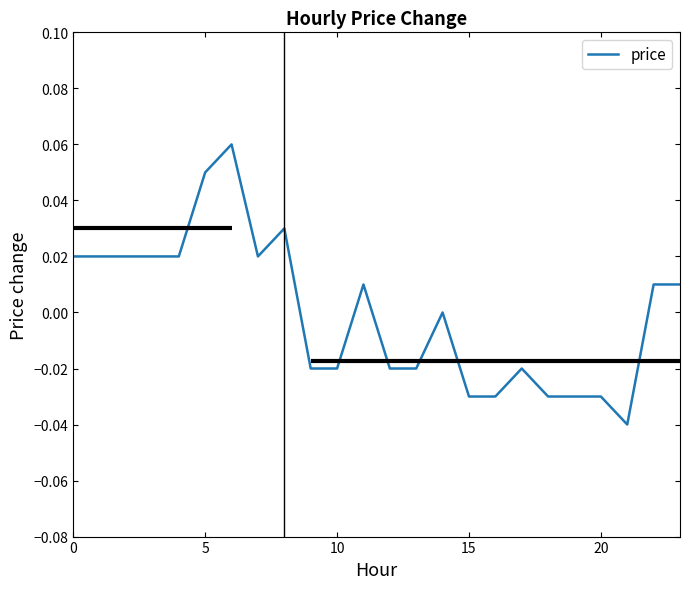

What is the label of the 5th point from the right?

19